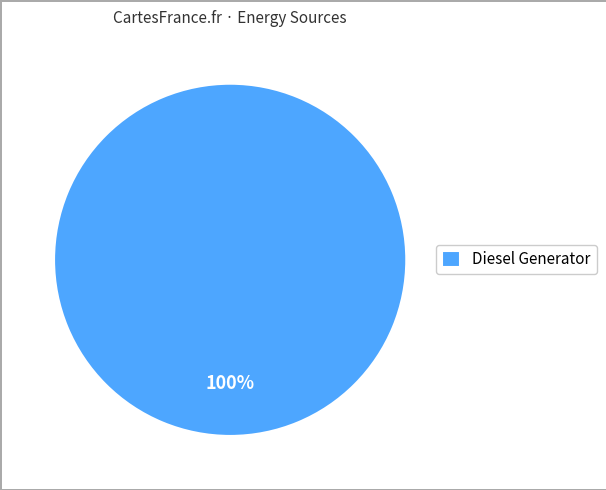

Which category accounts for the majority?

Diesel Generator